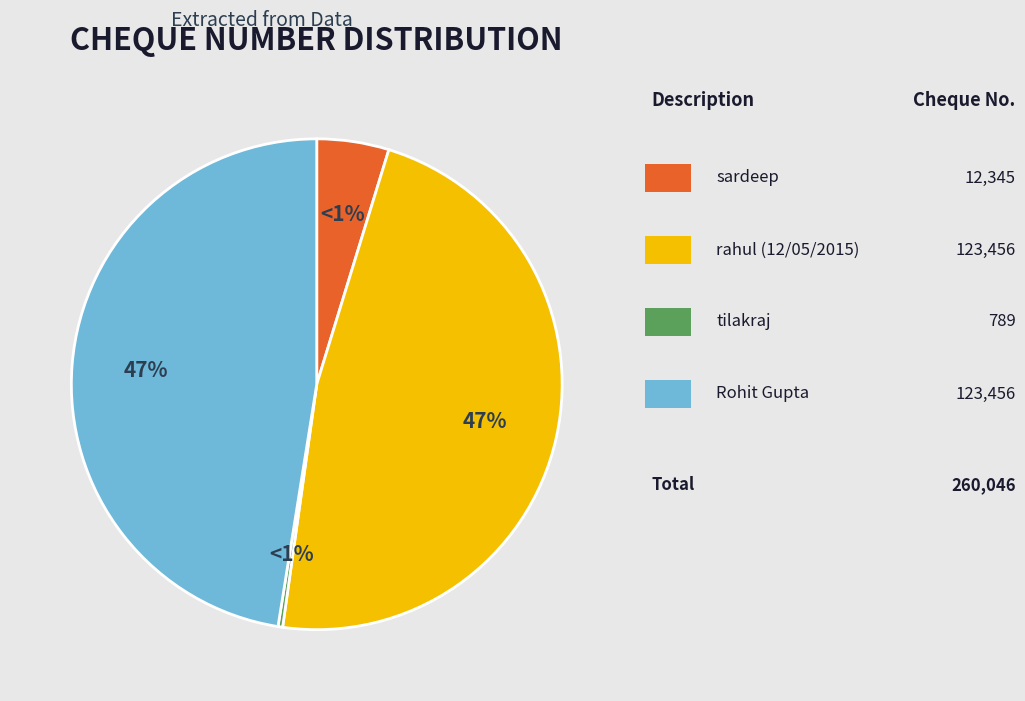

Is it true that Rohit.Gupta.Checkno.123456 is 40% of the pie?

False